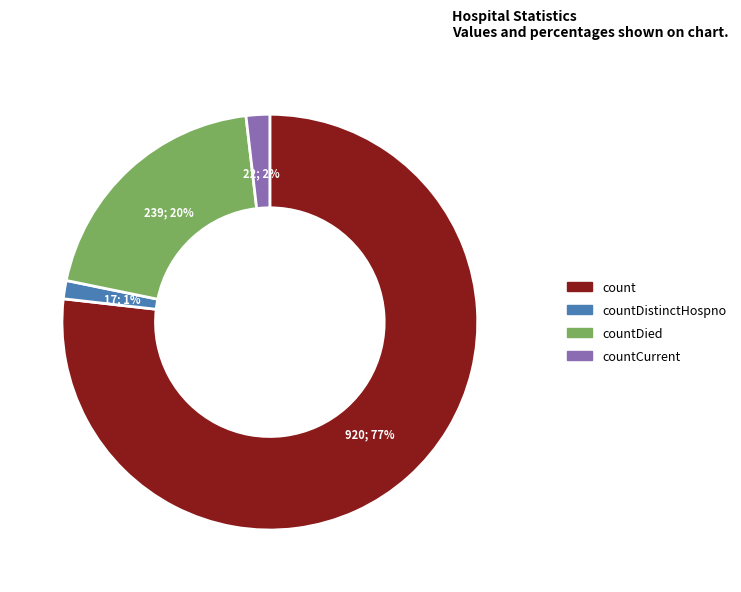

Is there any slice that represents more than half of the pie?

Yes